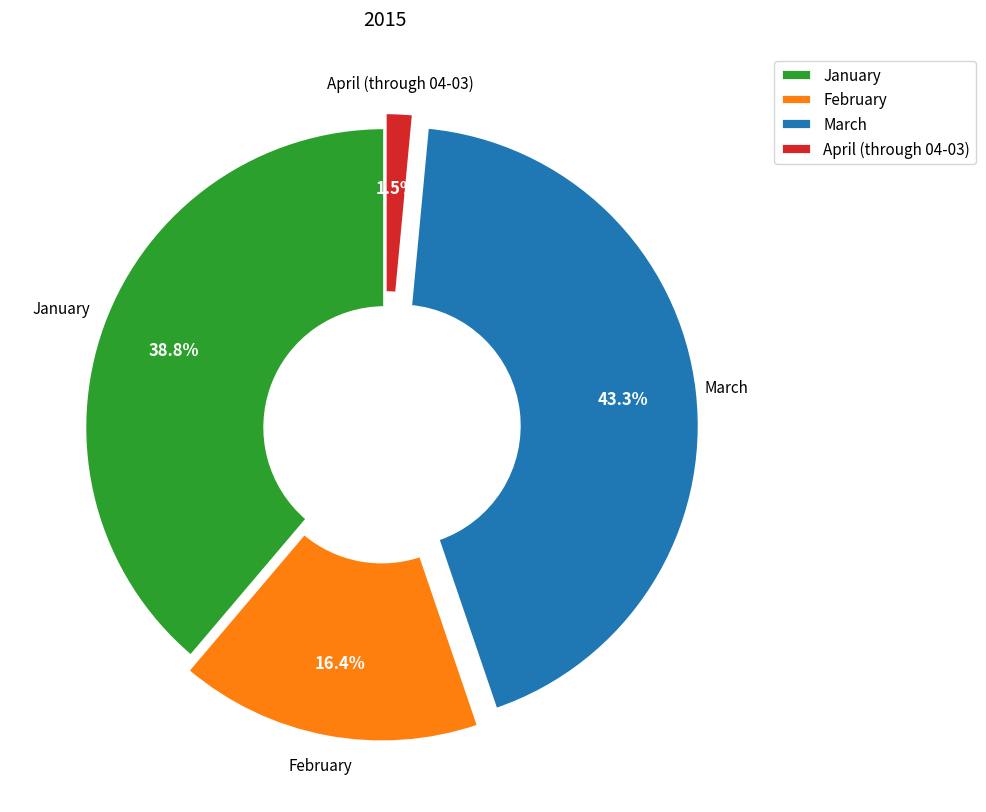

To the nearest percent, what portion does March represent?

43%